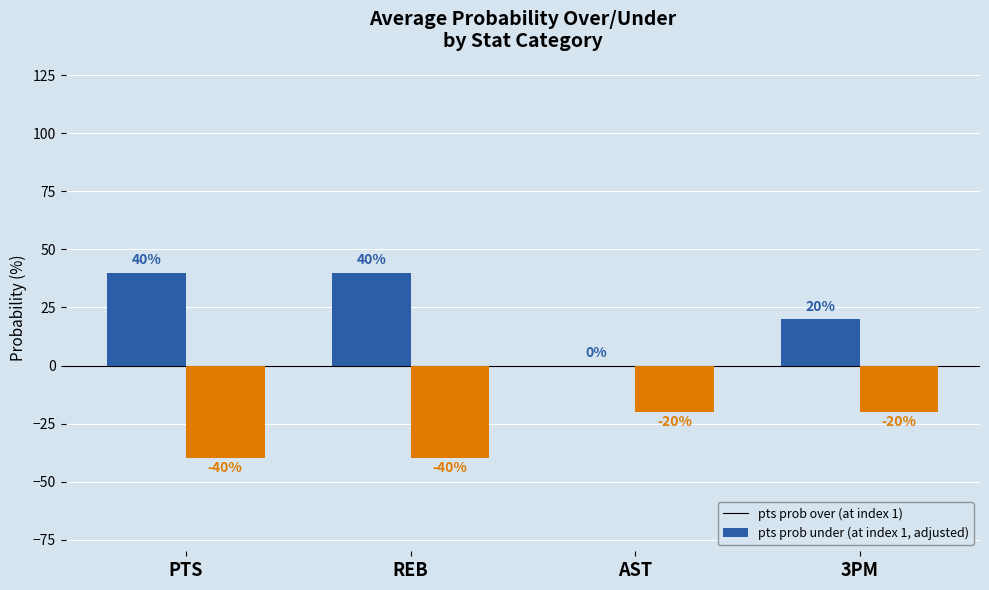

What is the greatest value displayed?

40